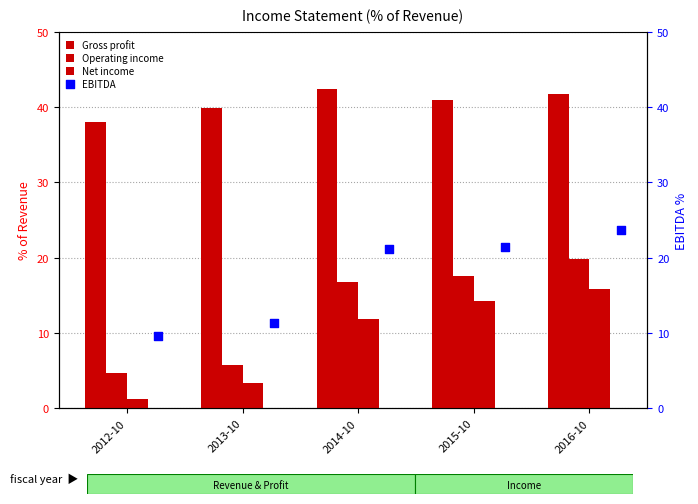

What is the total value across all series at 2013-10?

60.4